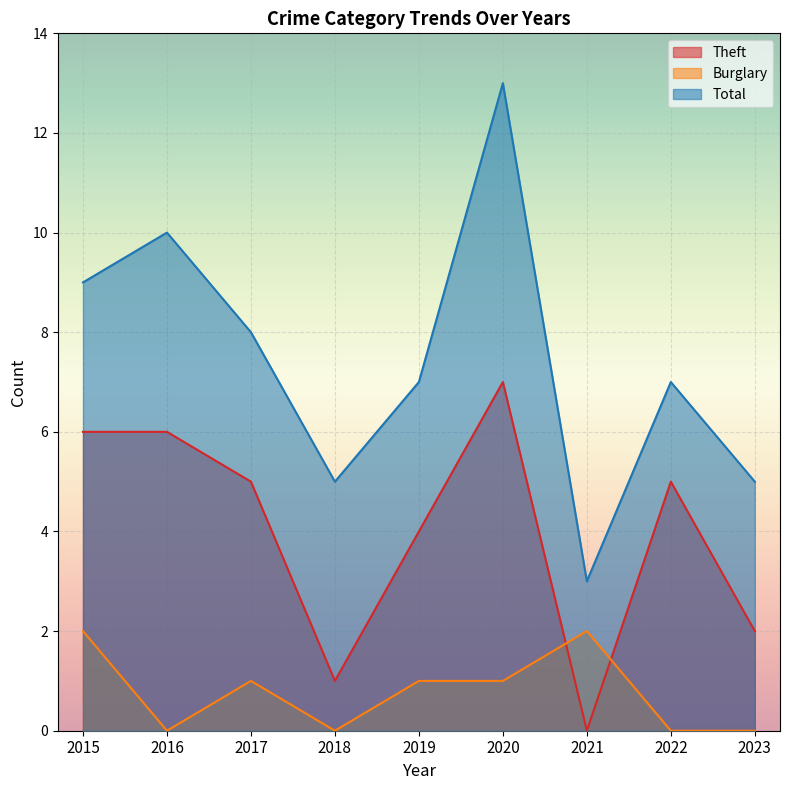

At which category does the chart reach its minimum across all series?

2021